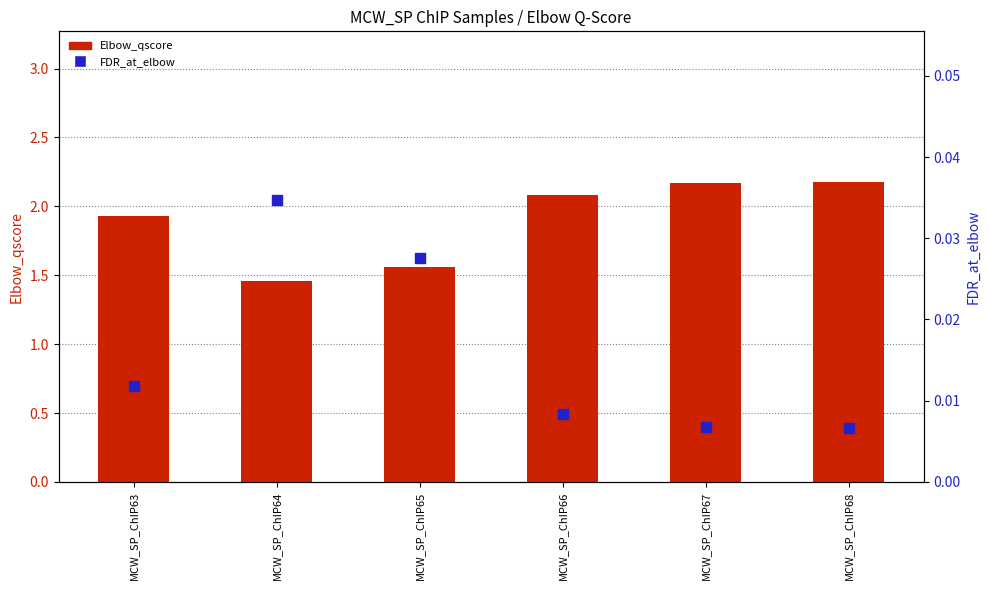

Is the value of FDR_at_elbow at MCW_SP_ChIP66 greater than the value of Elbow_qscore at MCW_SP_ChIP63?

No